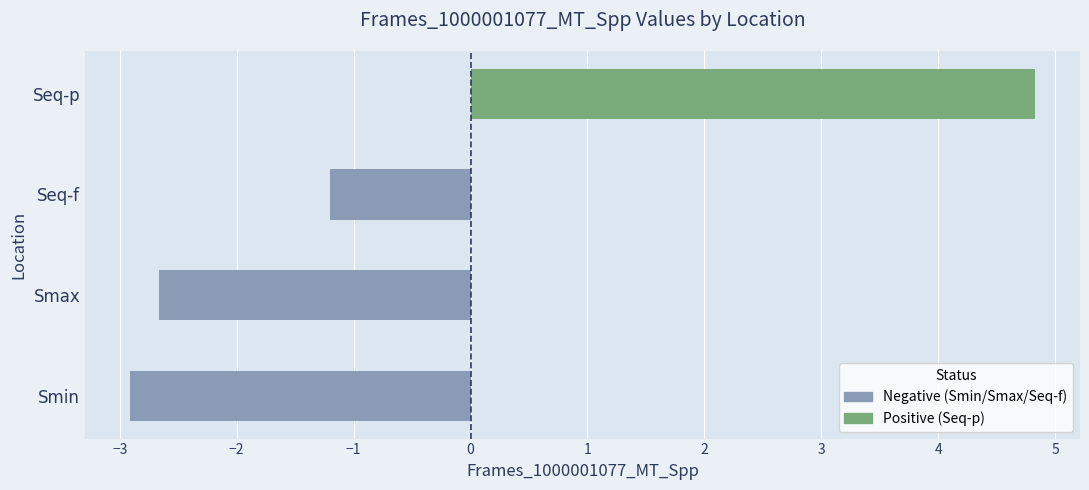

What is the average value?

-0.5